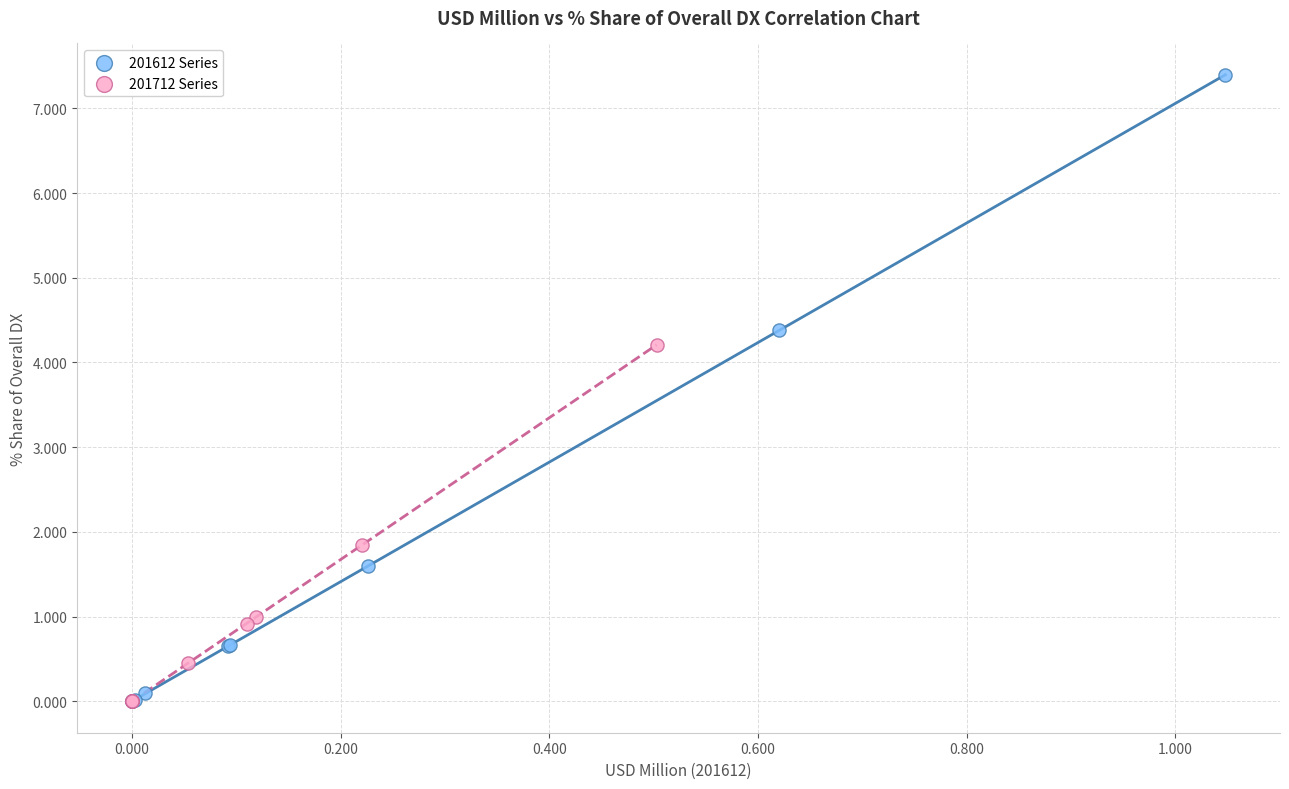

Which series contains the highest Y value?

201612 Series